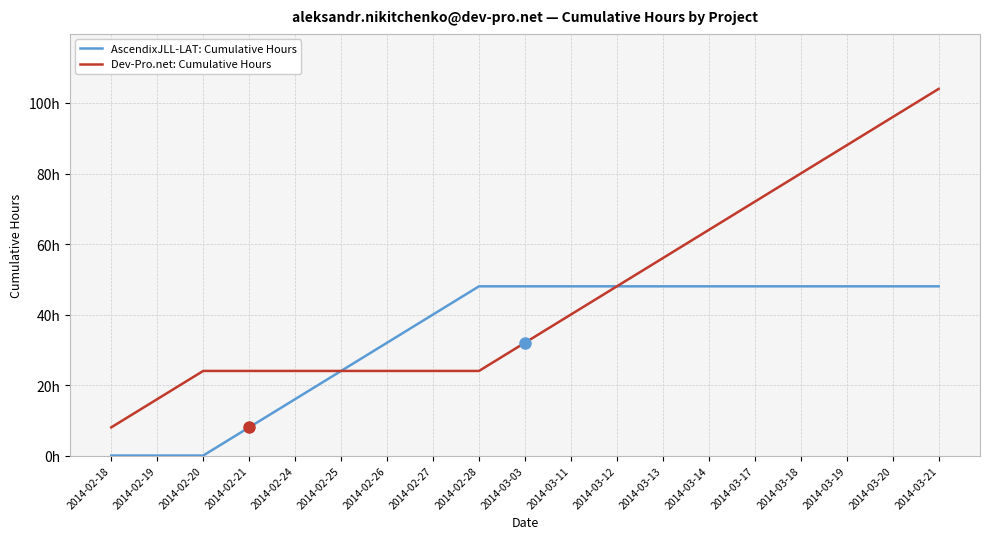

Which series changed the most between 2014-02-27 and 2014-03-21?

Dev-Pro.net: Cumulative Hours